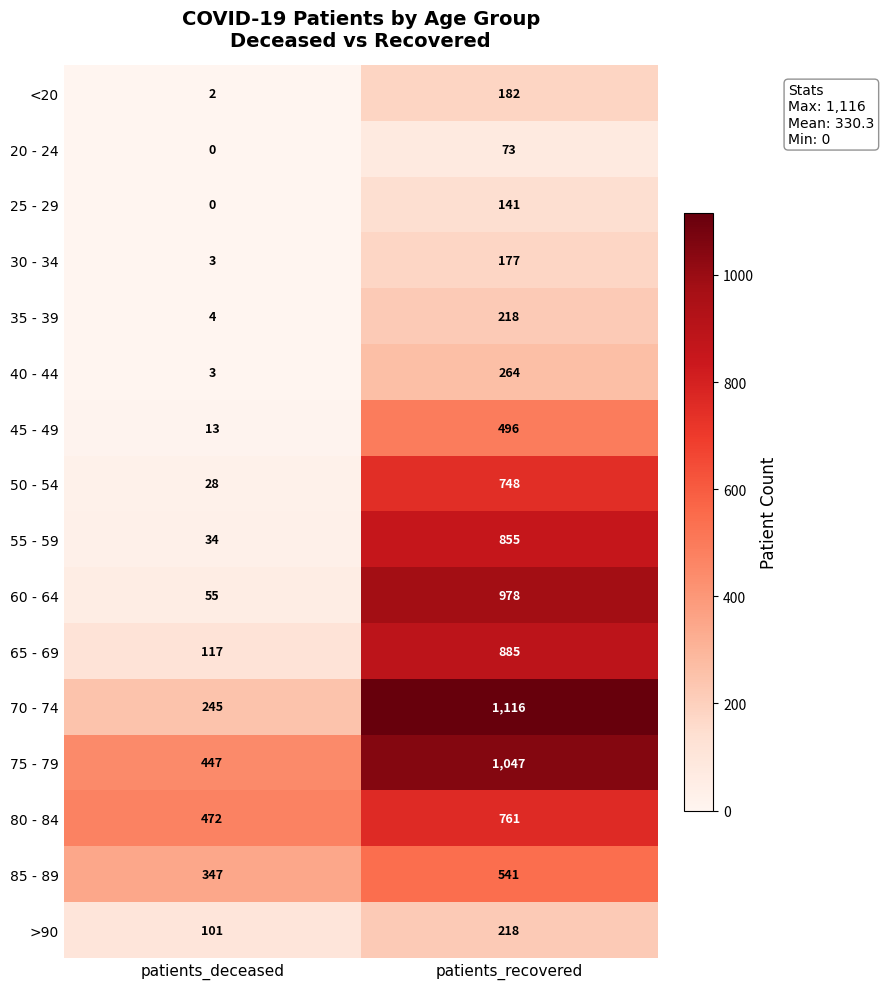

The value of >90 at patients_recovered is 218. True or false?

True